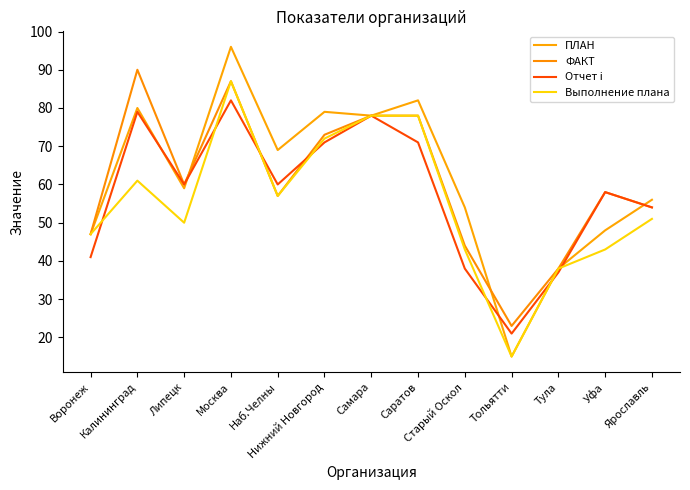

At which category does Выполнение плана reach its first local peak?

Калининград